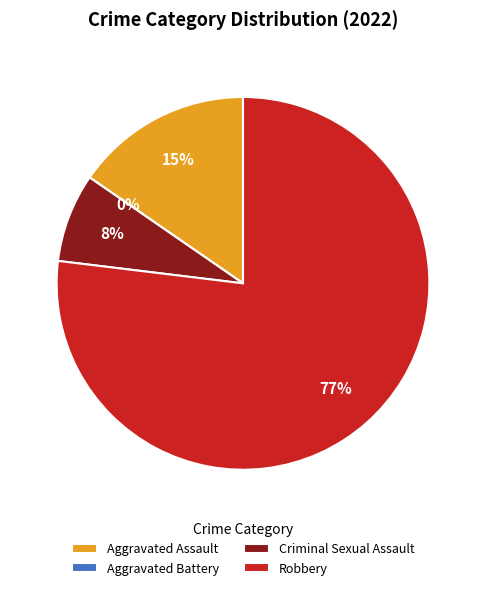

What is the largest slice in the pie chart?

Robbery